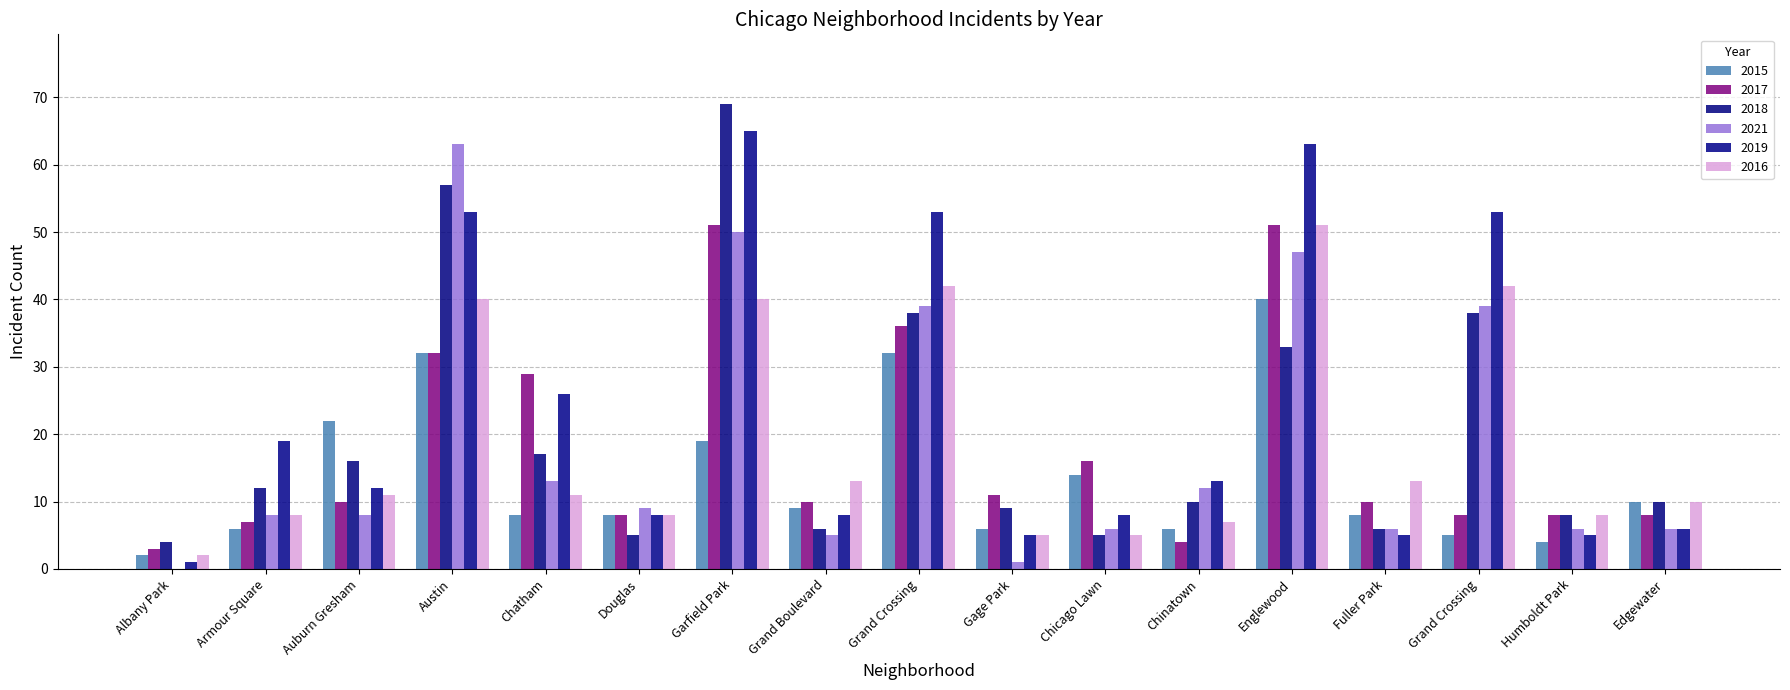

Which series has the widest spread of values?

2018